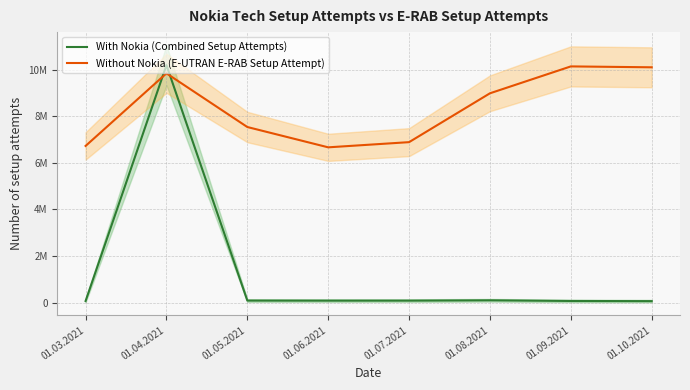

What is the sum of the Without Nokia (E-UTRAN E-RAB Setup Attempt) values at 01.04.2021 and 01.07.2021?

16747022